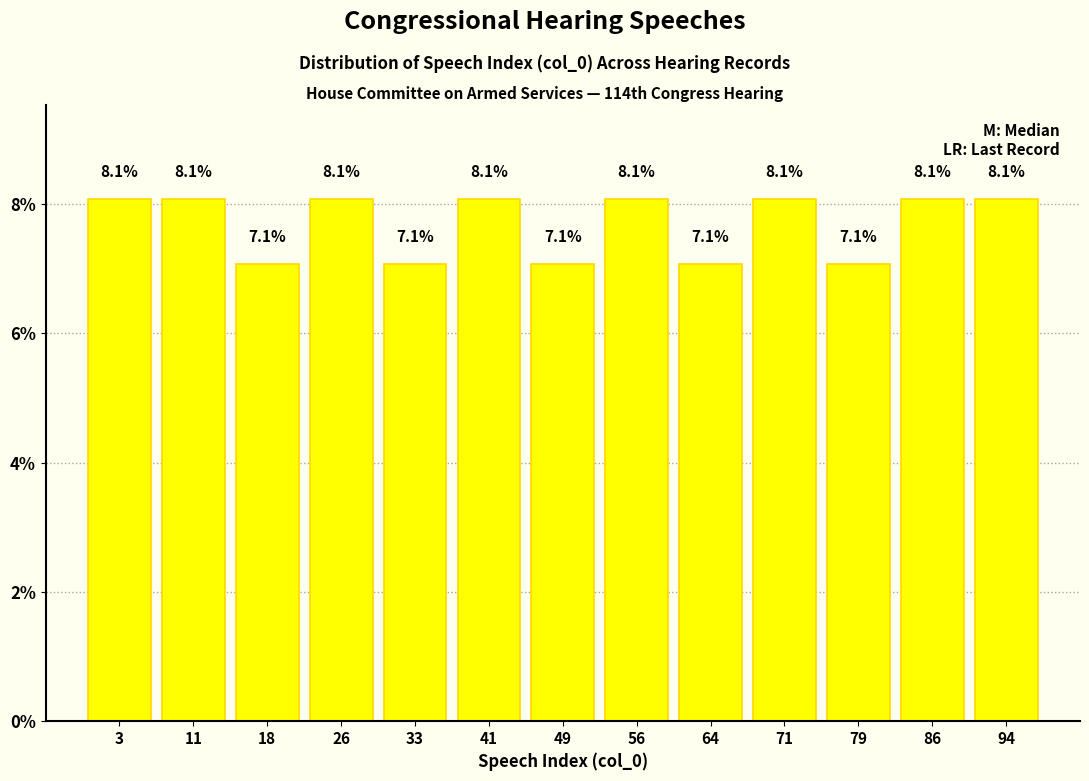

Reading left to right, transcribe this chart: for each bar, give the range it covers on the x-axis and its height. The bar edges are not printed on the chart, so give them approximately, as read against the axis.

0 to 8: 8.1
8 to 15: 8.1
15 to 23: 7.1
23 to 30: 8.1
30 to 38: 7.1
38 to 45: 8.1
45 to 53: 7.1
53 to 60: 8.1
60 to 68: 7.1
68 to 75: 8.1
75 to 83: 7.1
83 to 90: 8.1
90 to 98: 8.1